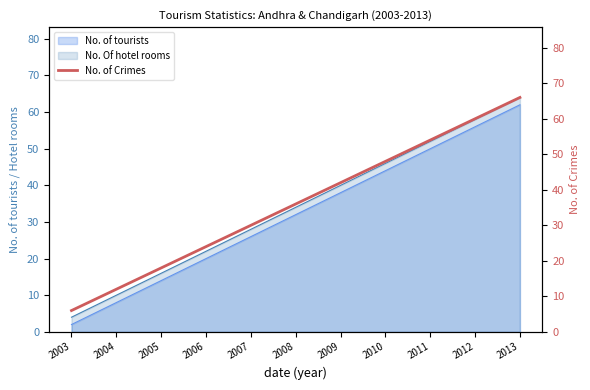

What is the minimum value for No. Of hotel rooms?

4